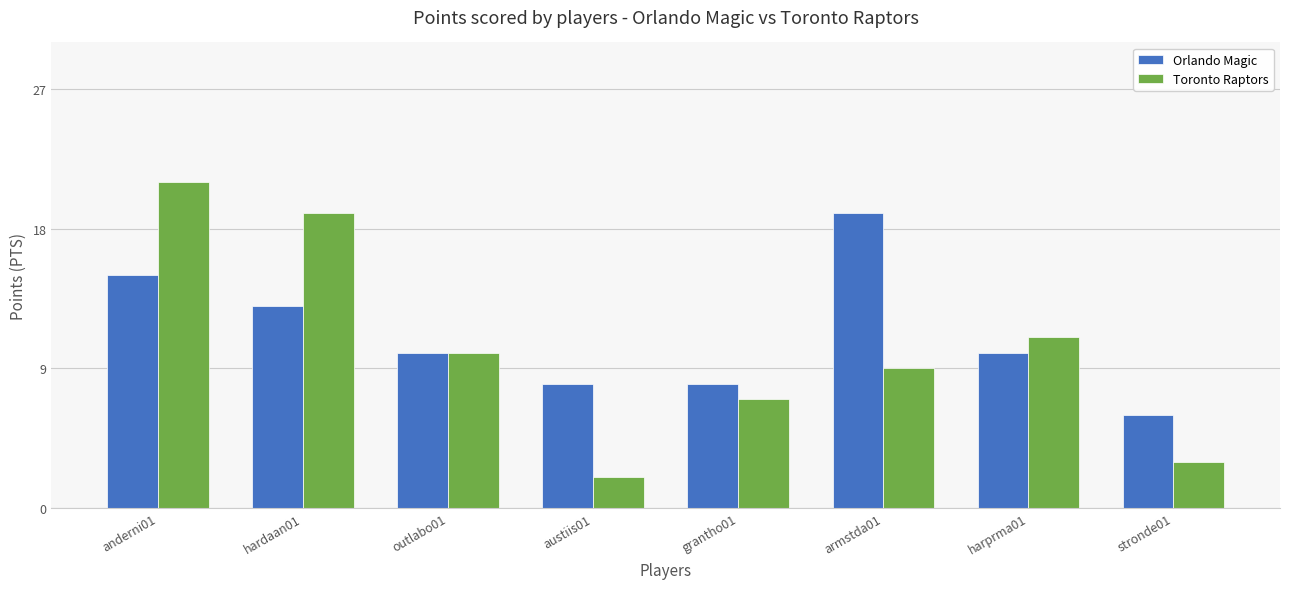

Rank the series by their maximum value, from highest to lowest.

Toronto Raptors, Orlando Magic